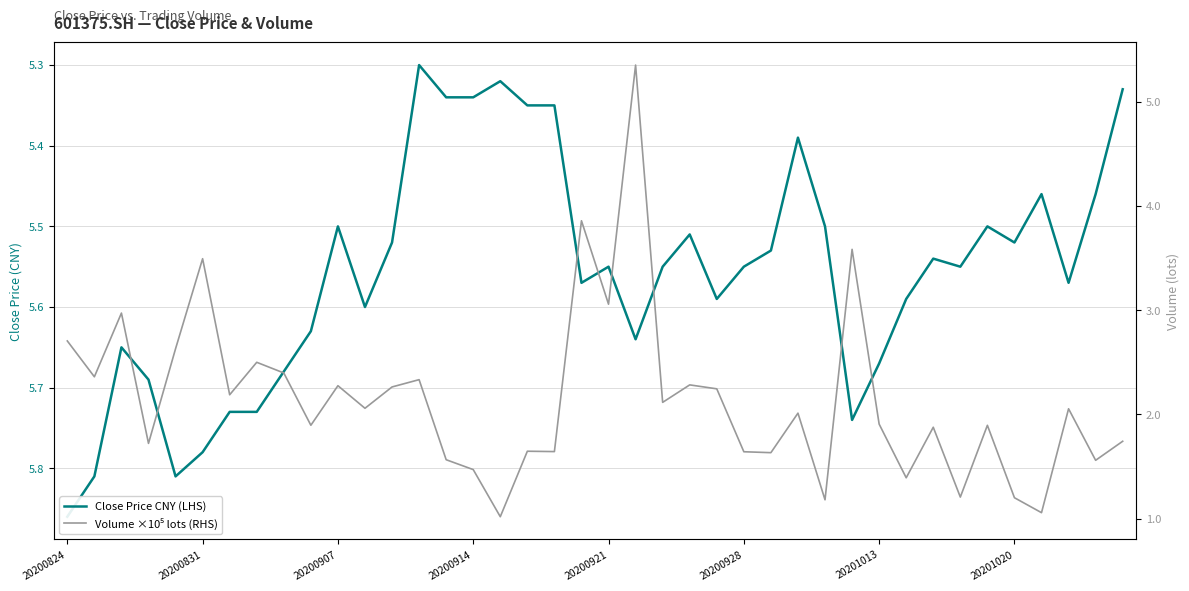

True or false: Volume ×10⁵ lots (RHS) and Close Price CNY (LHS) cross at least once.

False